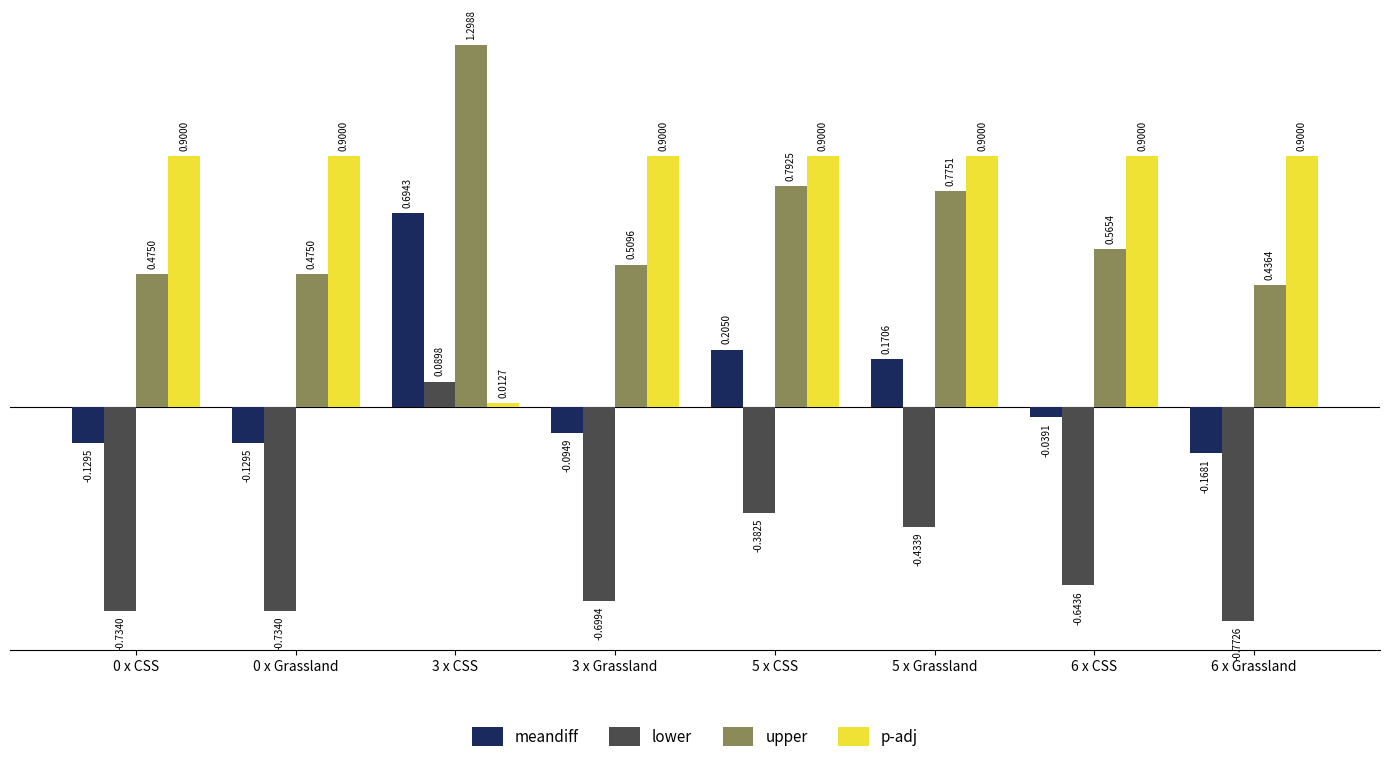

At 3 x Grassland, list the series in order from smallest to largest.

lower, meandiff, upper, p-adj